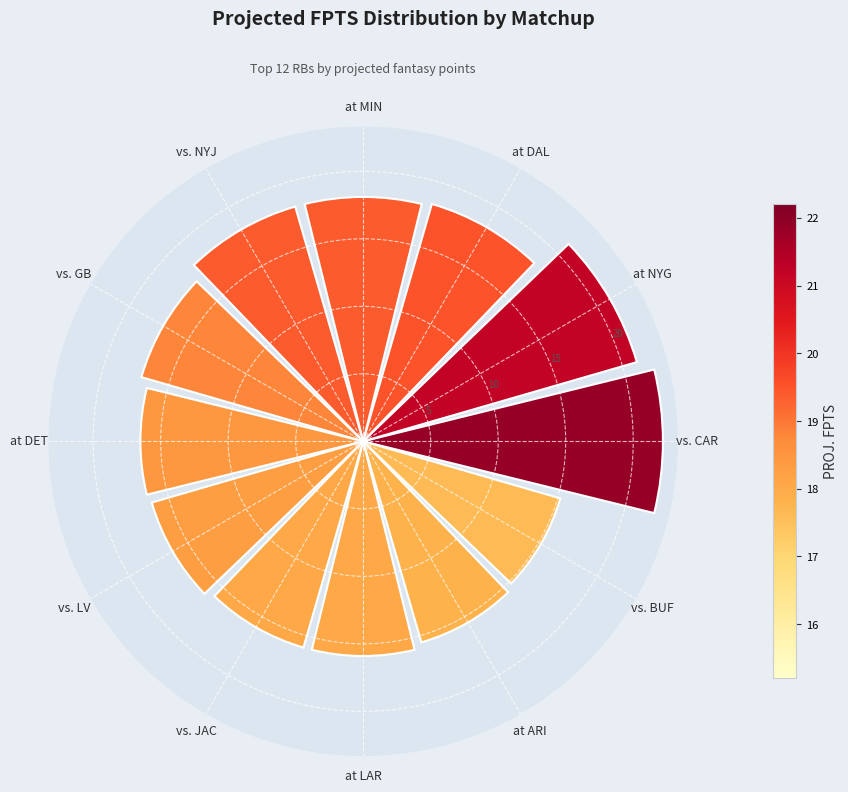

What is the approximate value at vs. BUF?

15.2